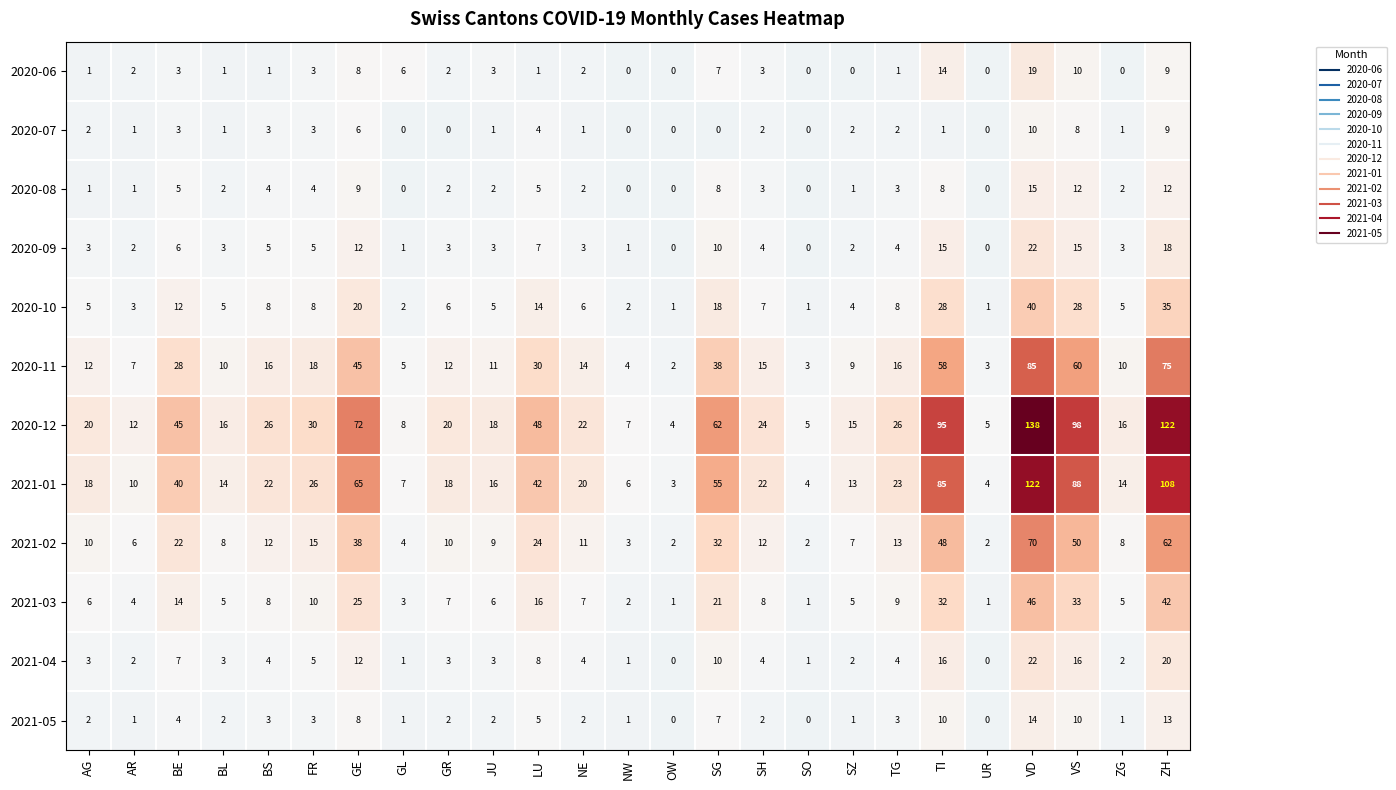

Count the number of categories in the chart.

25